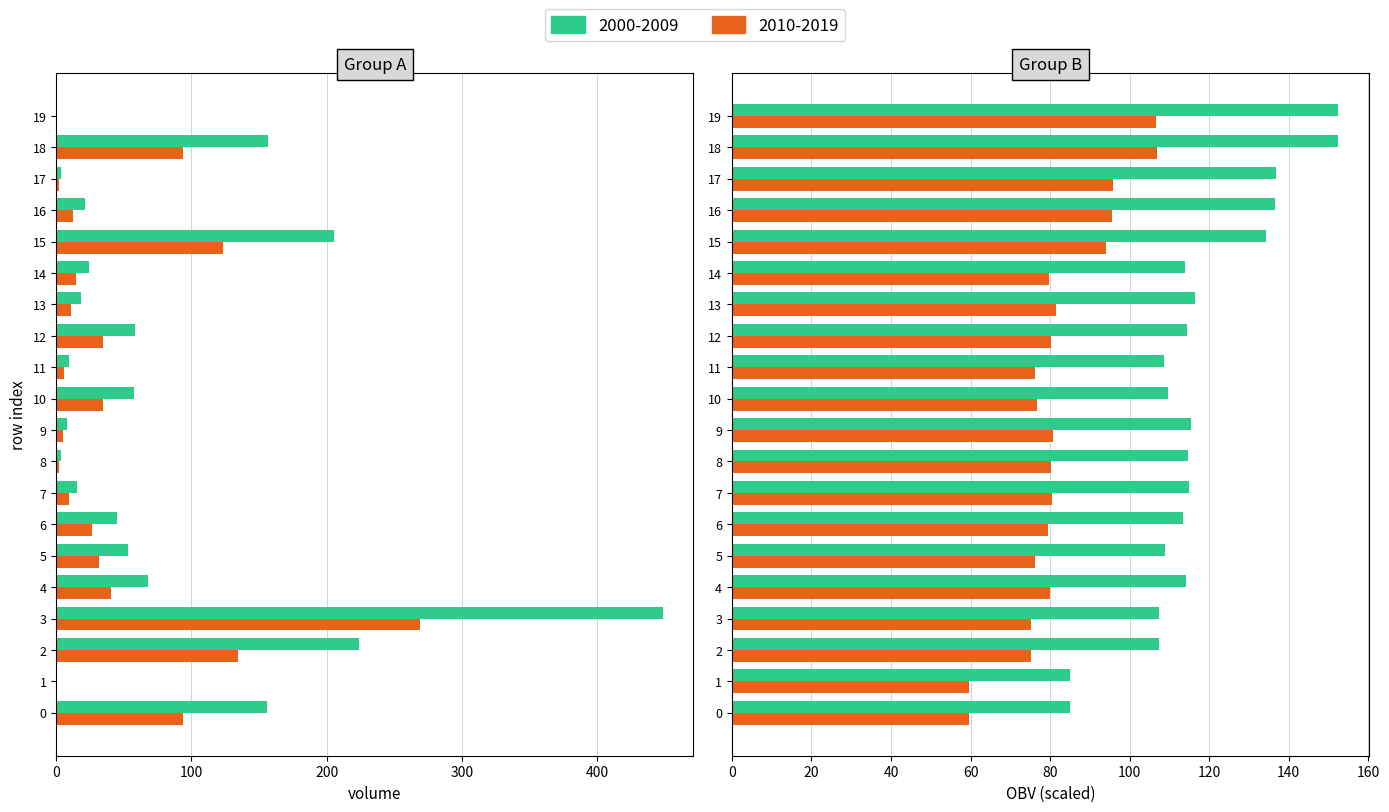

The OBV series shows 159.5 at 14. True or false?

False